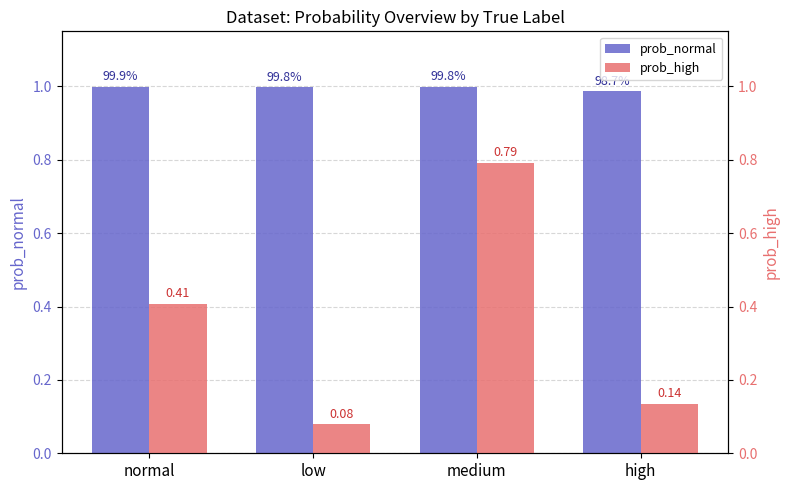

Between normal and high, which series saw the biggest shift?

prob_high